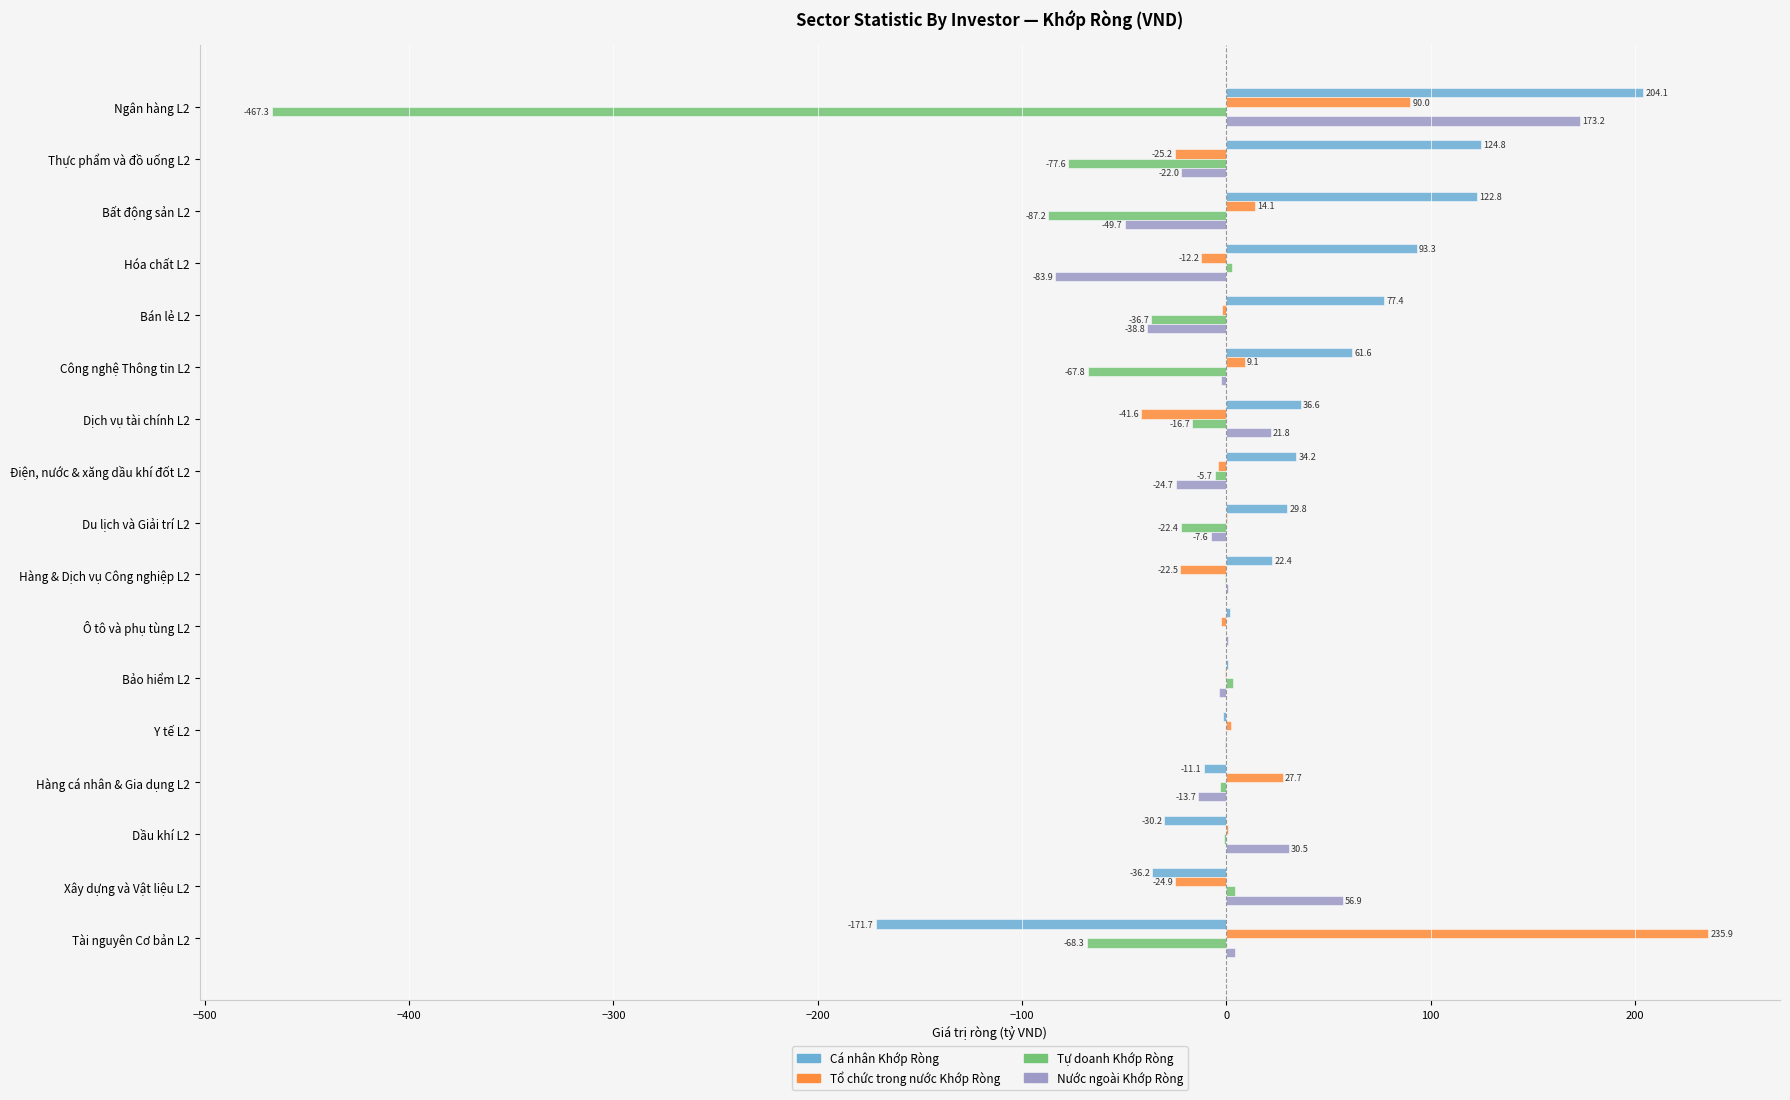

Which series changed the most between Y tế L2 and Xây dựng và Vật liệu L2?

Nước ngoài Khớp Ròng